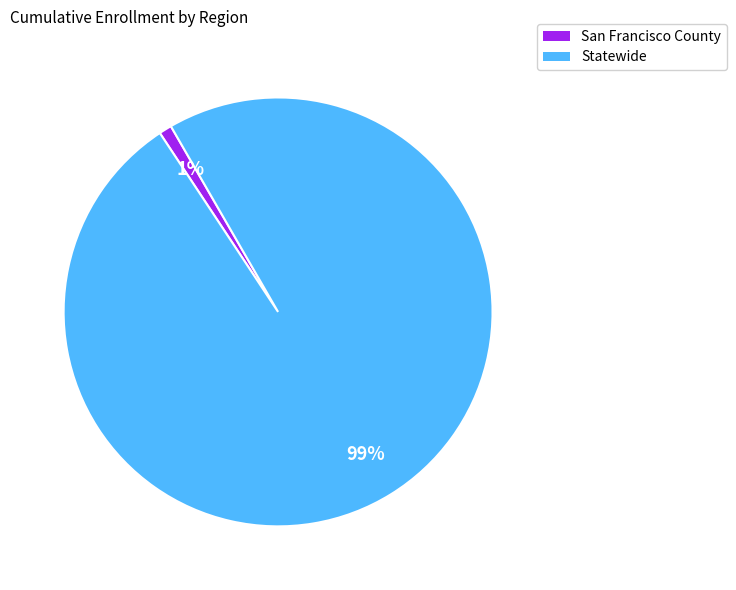

How many slices are in this pie chart?

2